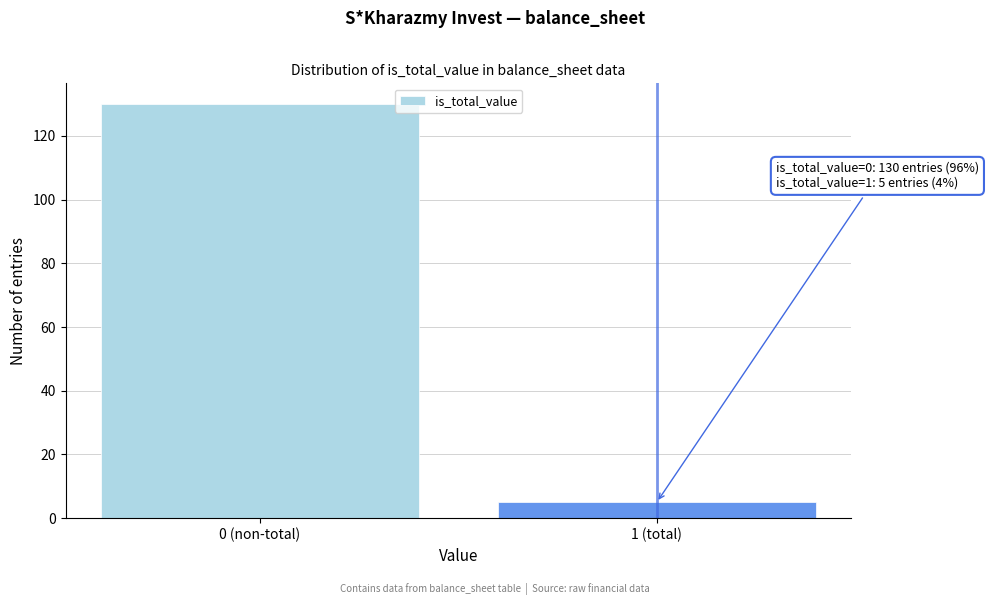

Reading right to left, what are all the values shown in this chart?

5	130